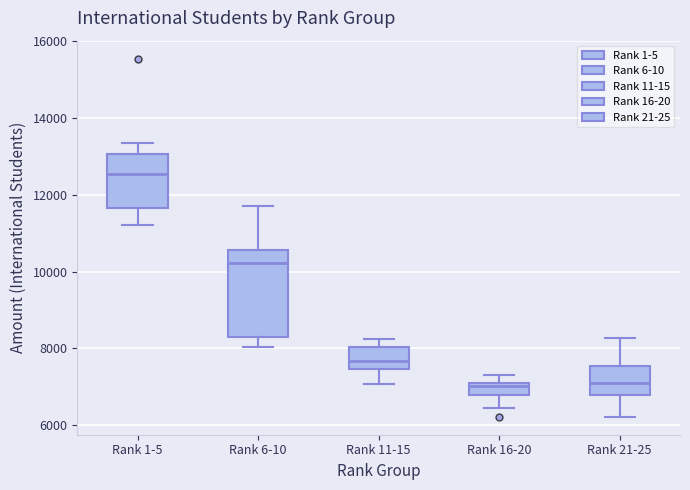

Comparing the boxes themselves (not the whiskers), which one is the tallest?

Rank 6-10